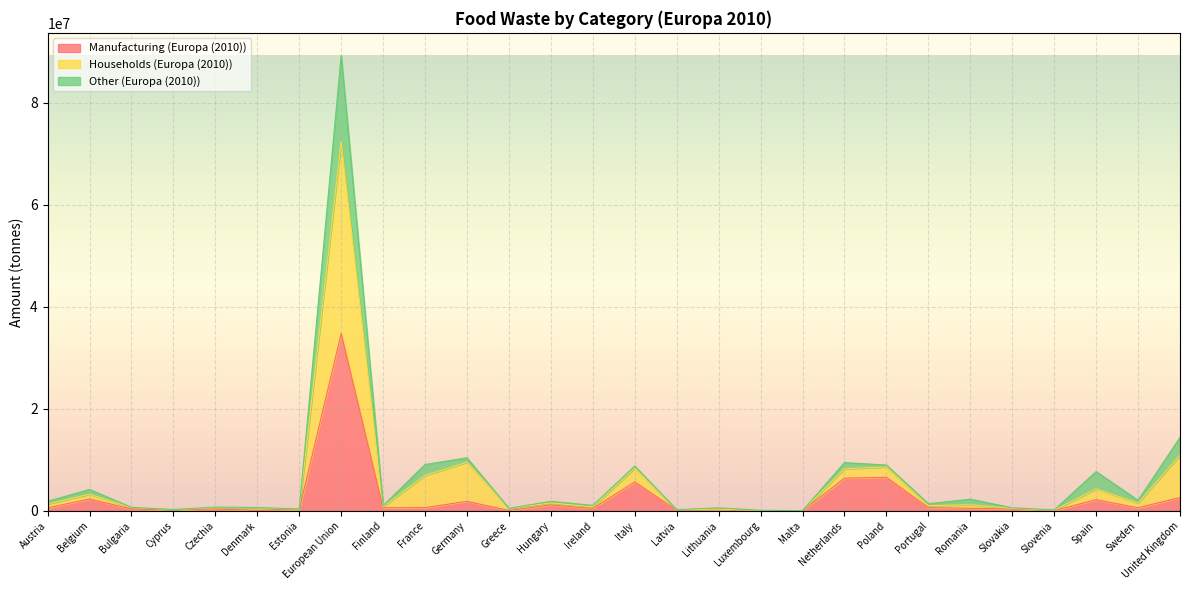

Which series has the largest total across all categories?

Households (Europa (2010))